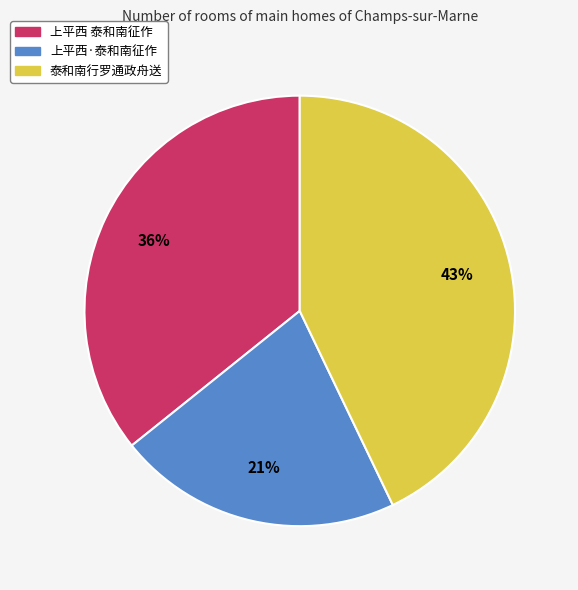

To the nearest percent, what is the difference between the largest and smallest slice percentages?

22%